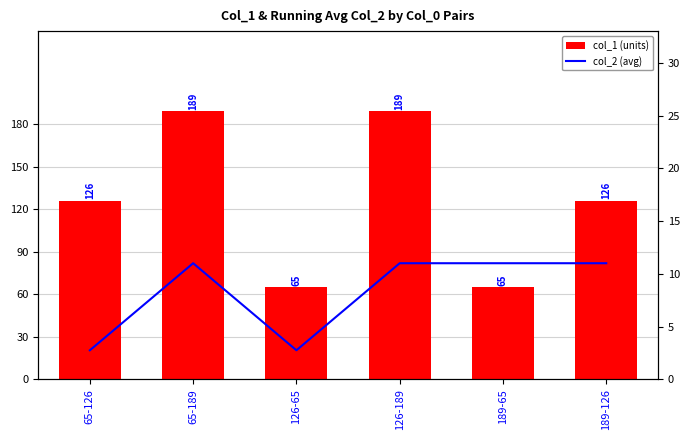

Count the col_1 (units) values in the range 65 to 189.

6